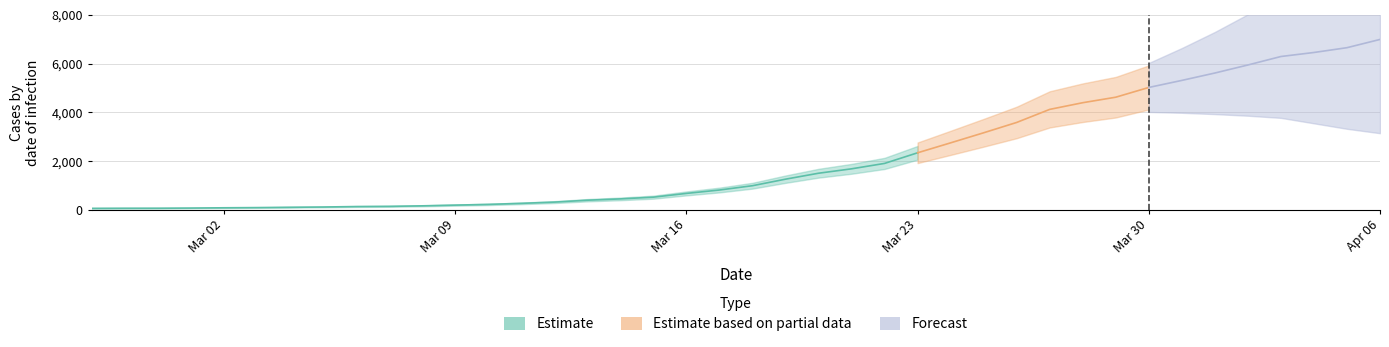

The value at 2020-03-28 is 2722. True or false?

False